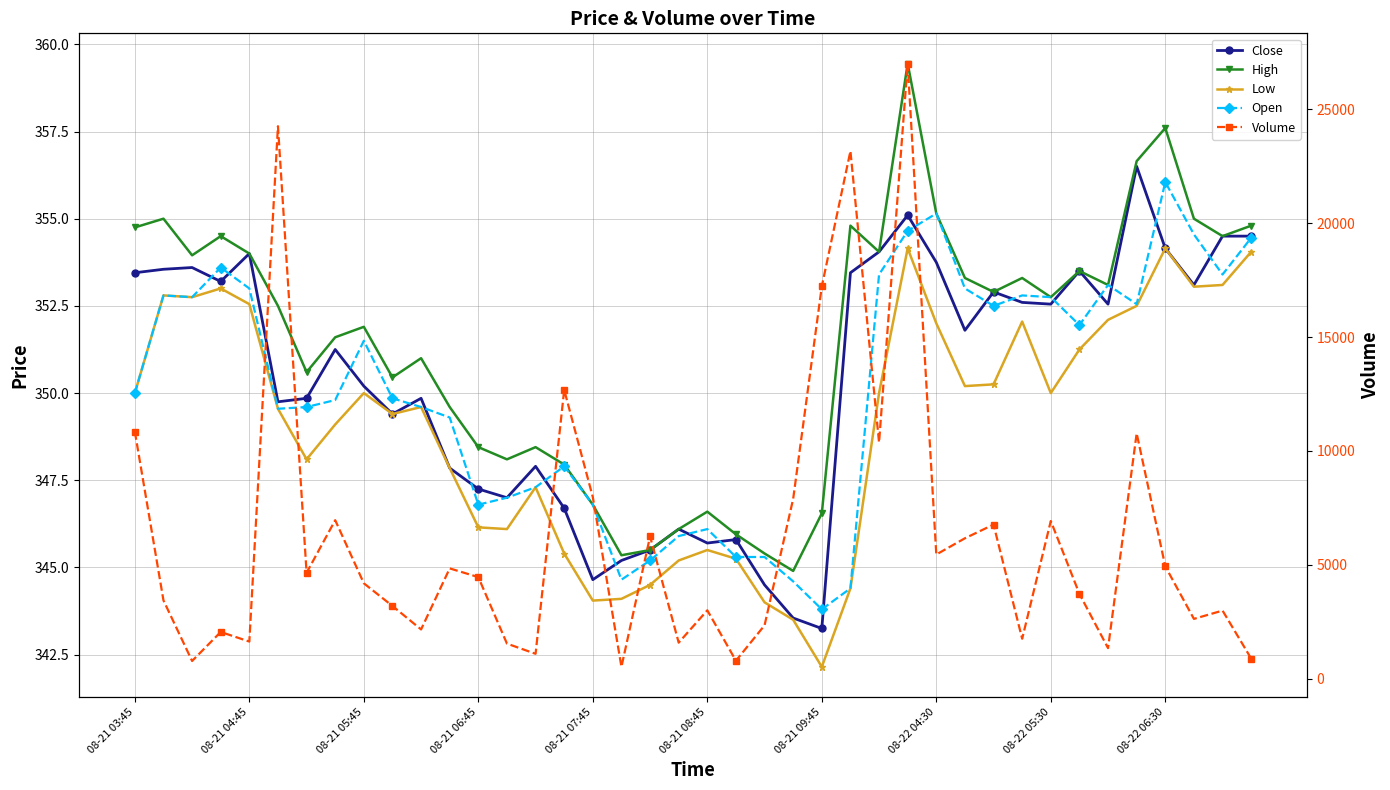

How many values in the Low series are below 350?

20